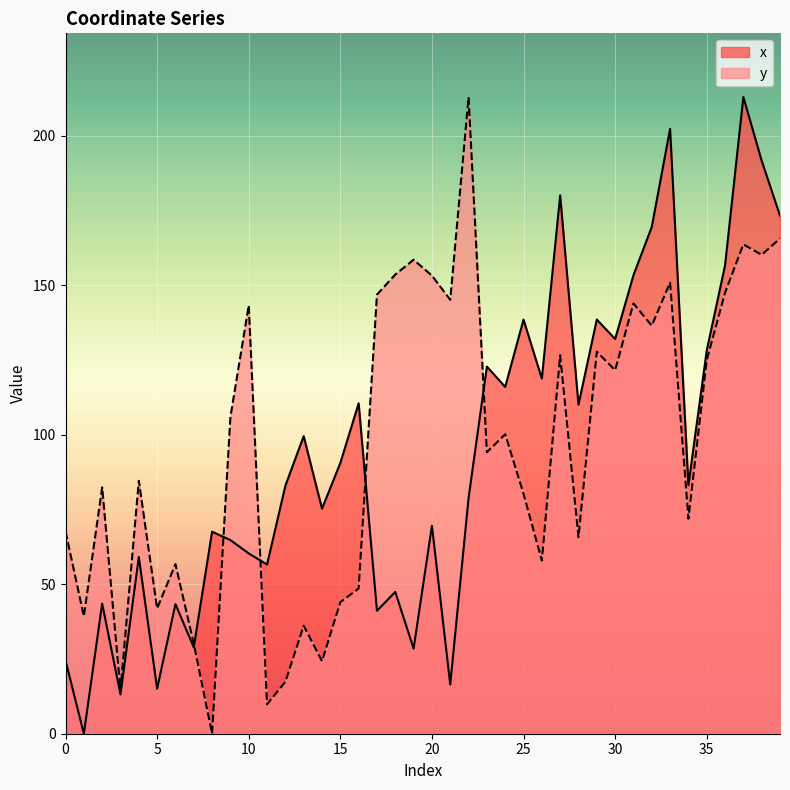

How many intersections are there between y and x?

5